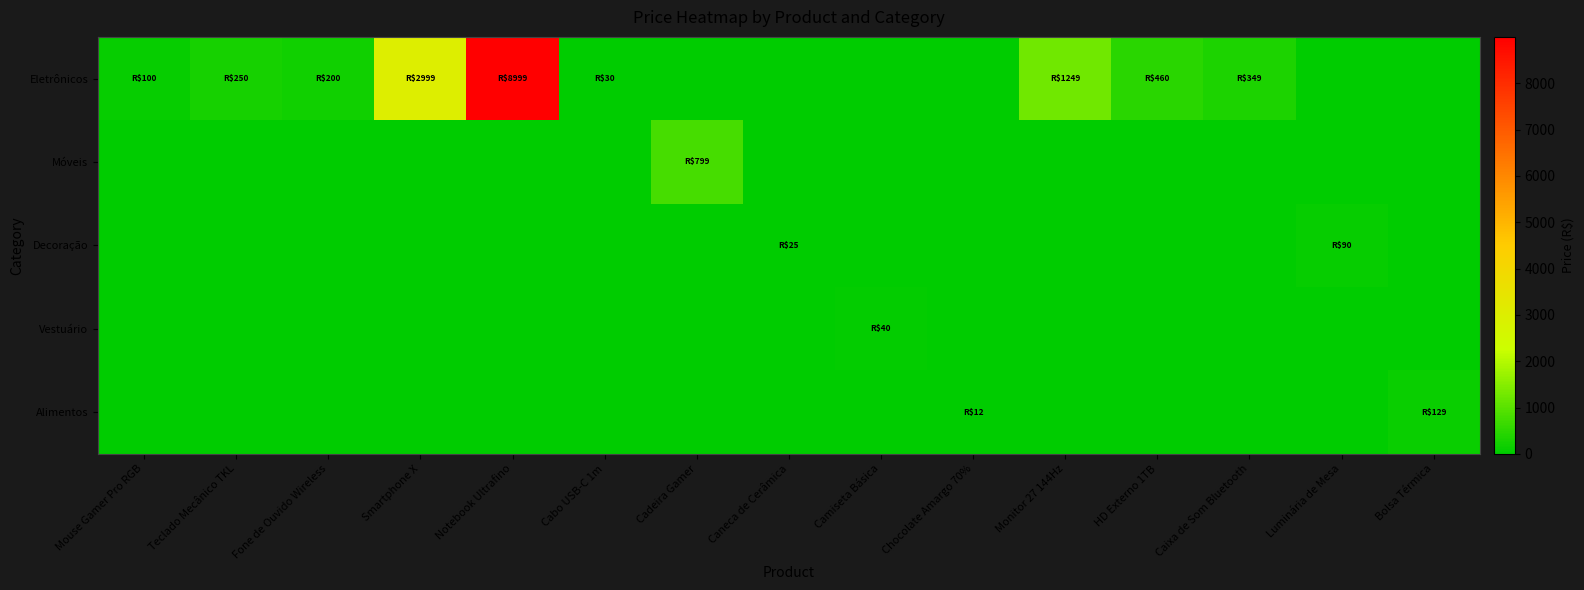

How many distinct data groups are displayed?

5